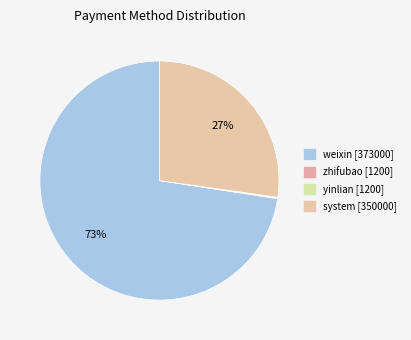

How many segments does this pie chart have?

4